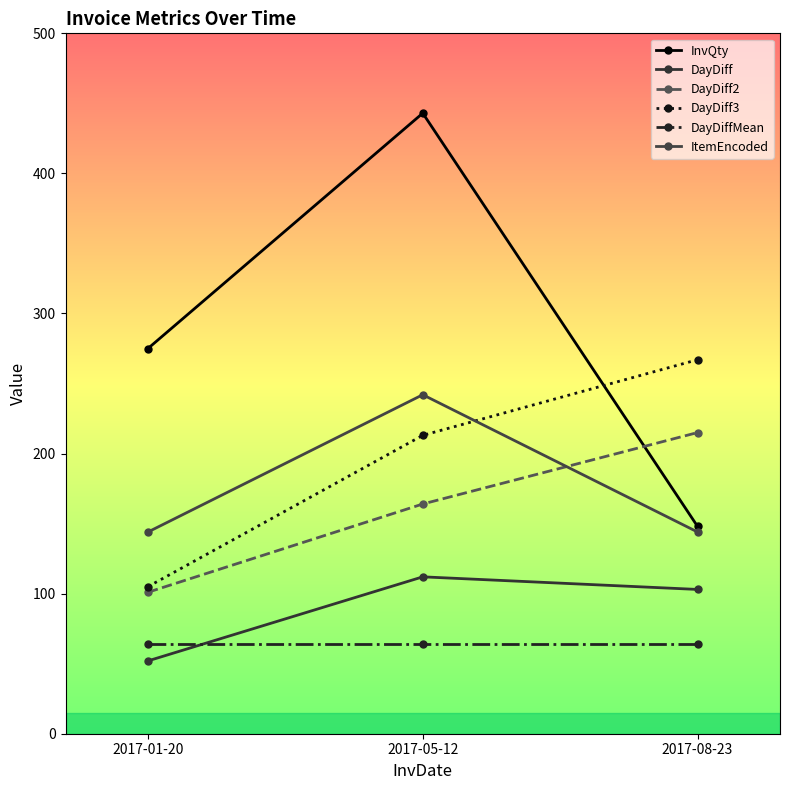

Which series has the largest range (max minus min)?

InvQty